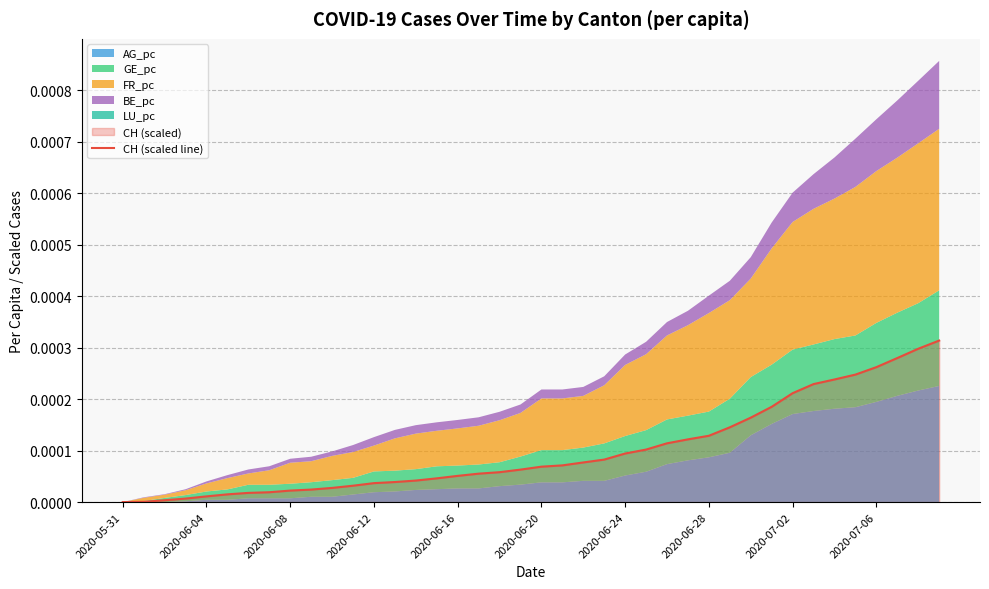

What is the label of the 23rd point from the left?

22